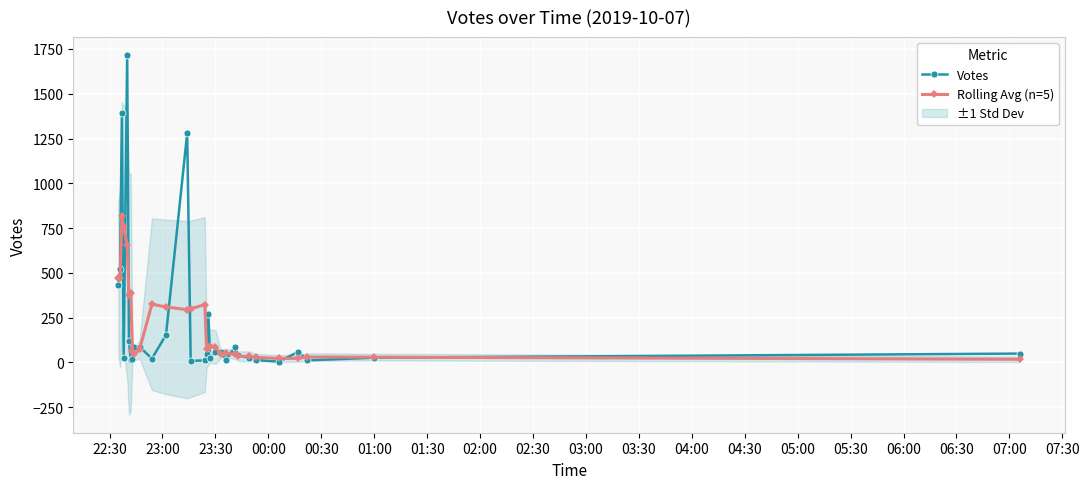

How many series are shown in this chart?

2